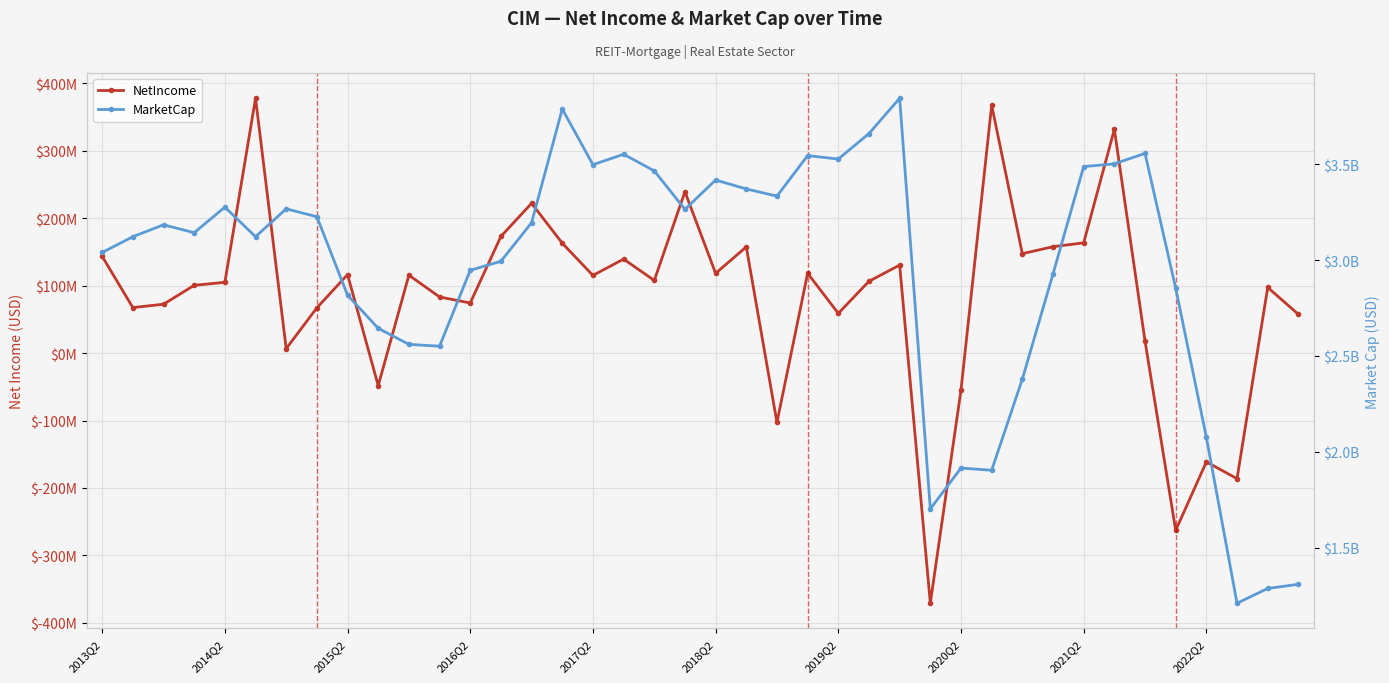

How many data points does each series have?

40